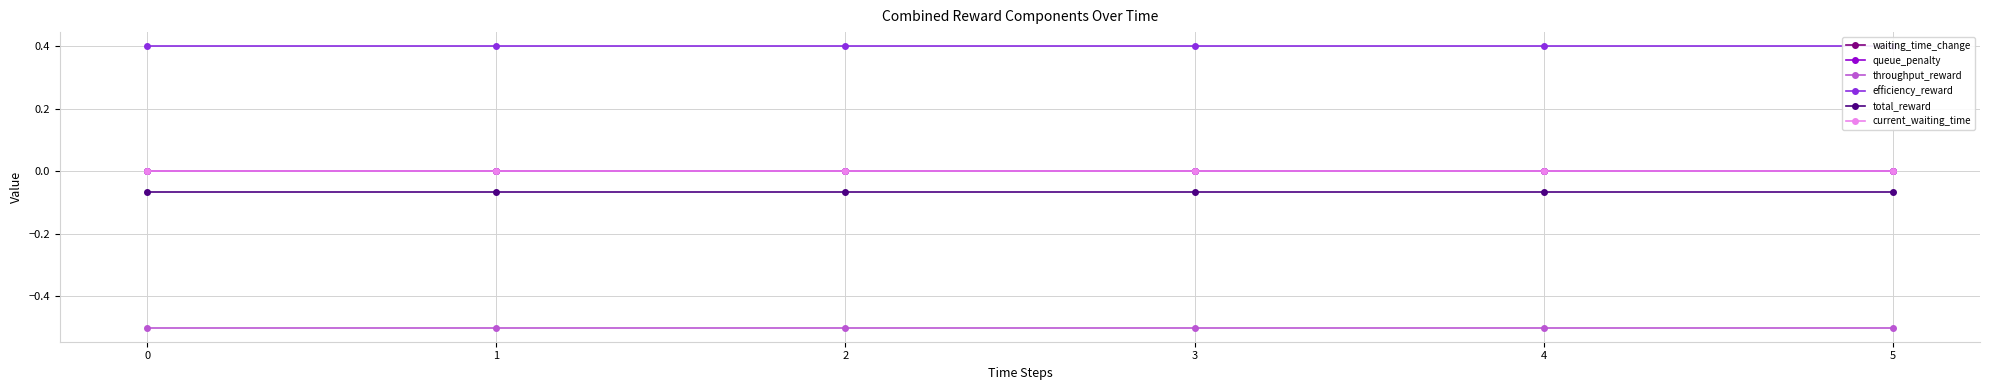

True or false: efficiency_reward and queue_penalty intersect in this chart.

False